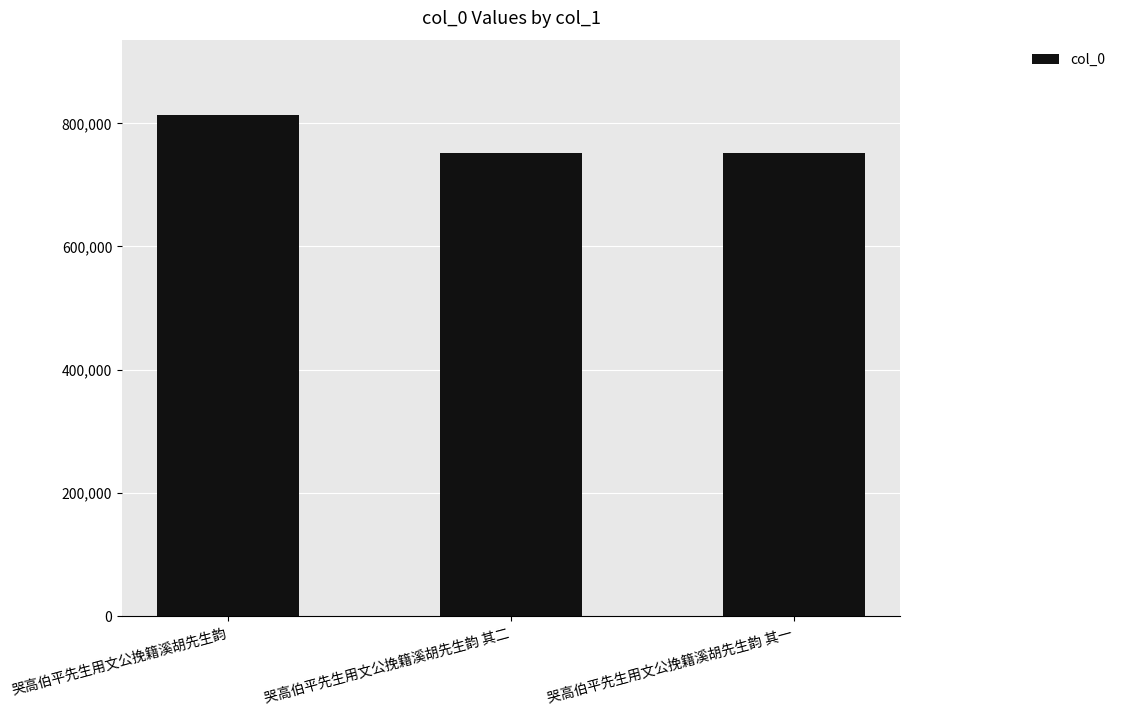

What is the difference between the maximum and second lowest values?

60717